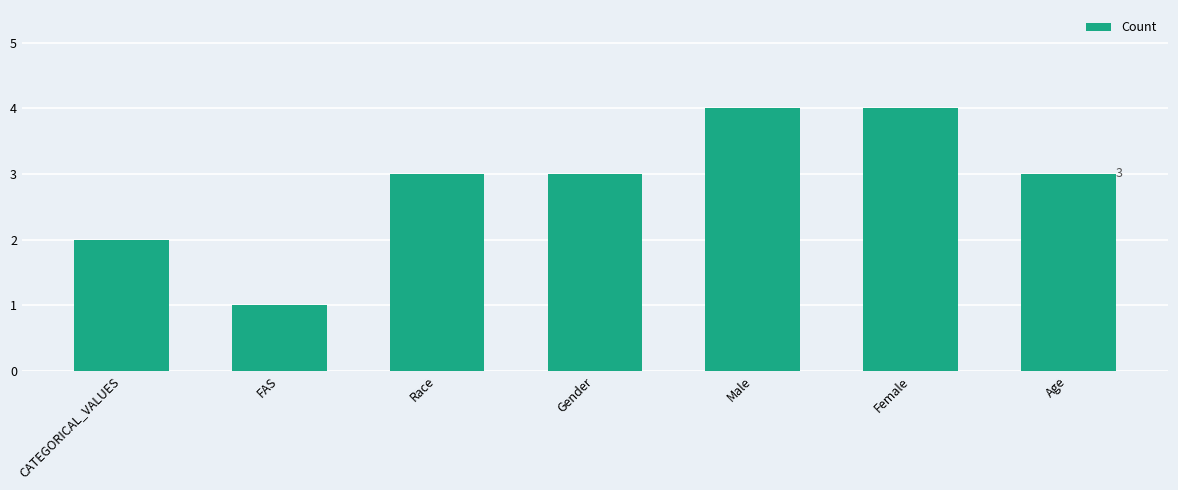

What is the change in value from CATEGORICAL_VALUES to Age?

+1